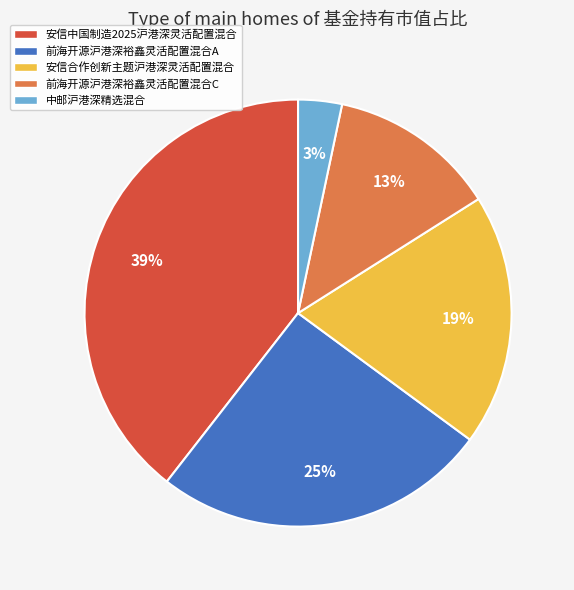

Which has a higher value, 中邮沪港深精选混合 or 安信中国制造2025沪港深灵活配置混合?

安信中国制造2025沪港深灵活配置混合